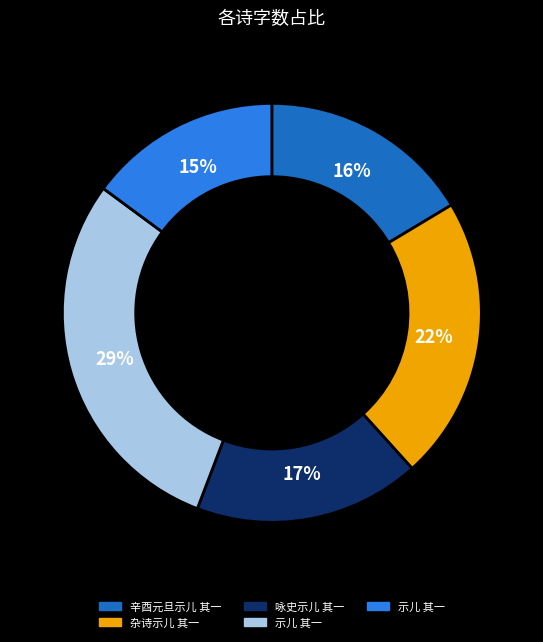

Is there a majority slice in this chart?

No